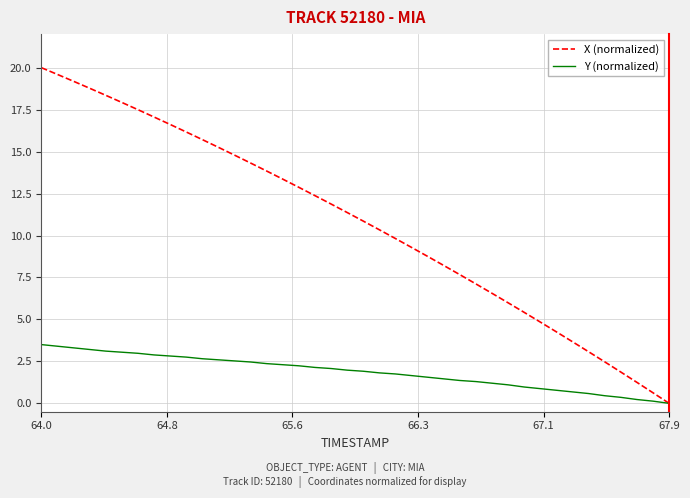

What is the average value of the Y (normalized) series?

1.9